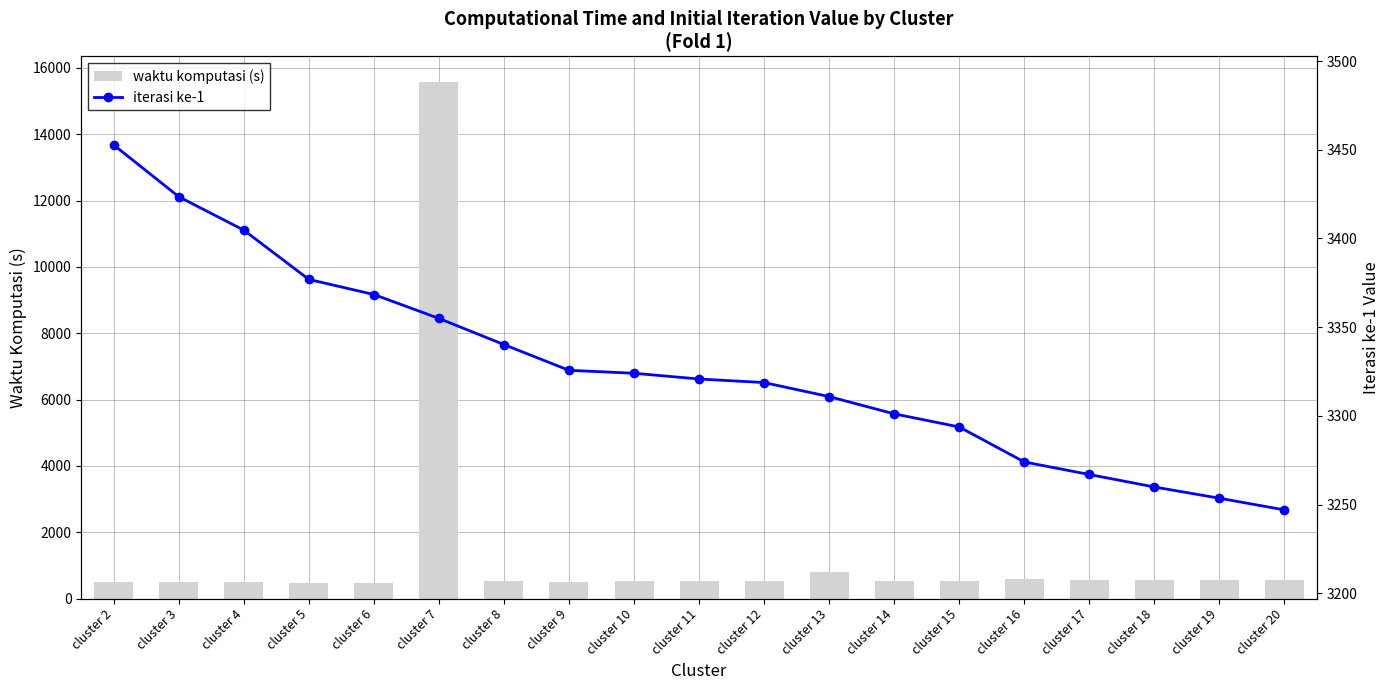

What is the value of the waktu komputasi (s) bar at the 12th from the left?

798.1